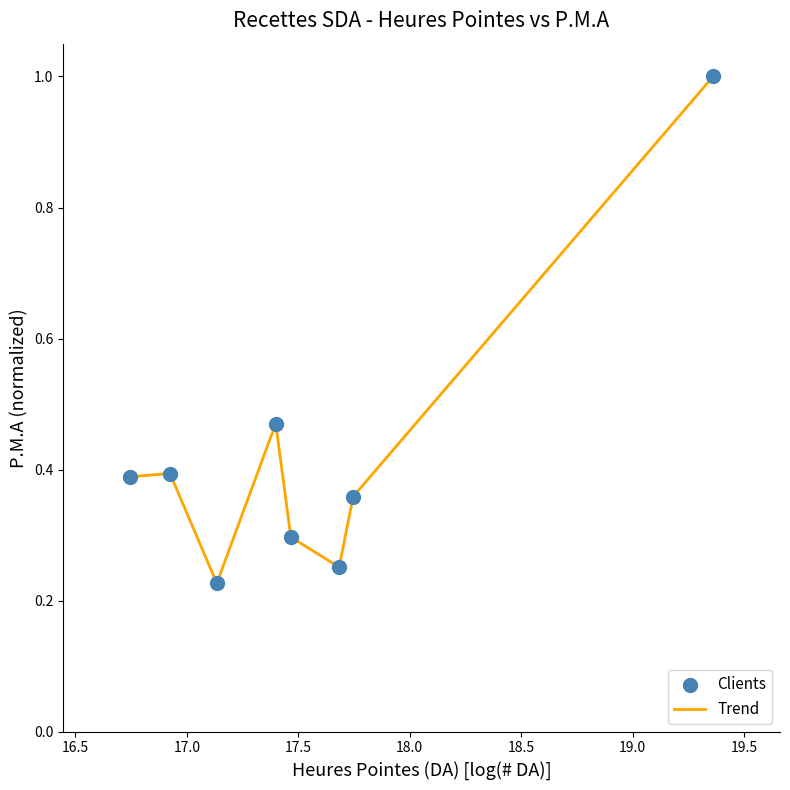

True or false: there are more than 2 points higher than both neighbors.

False